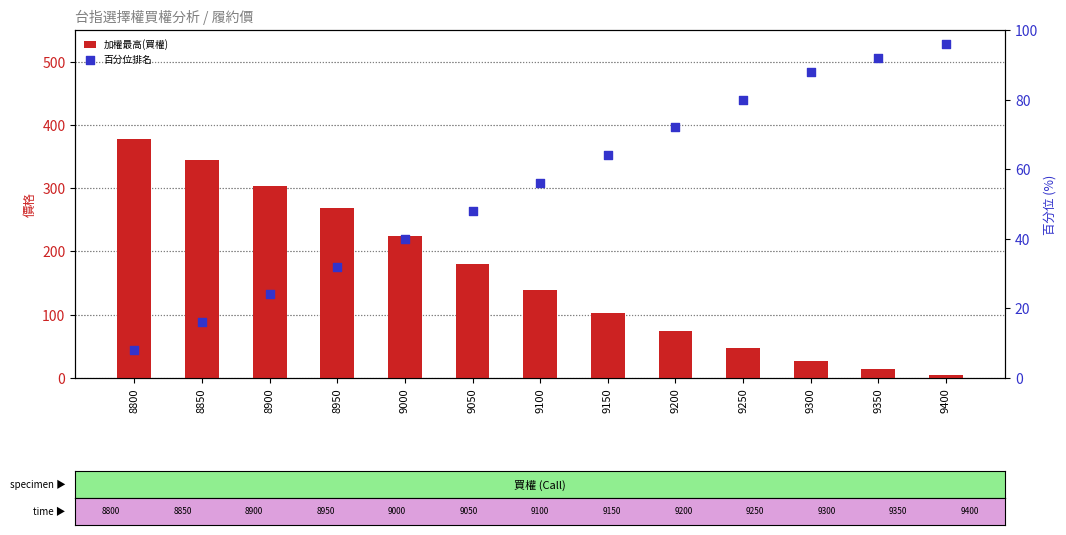

At how many categories does at least one series exceed 210?

5